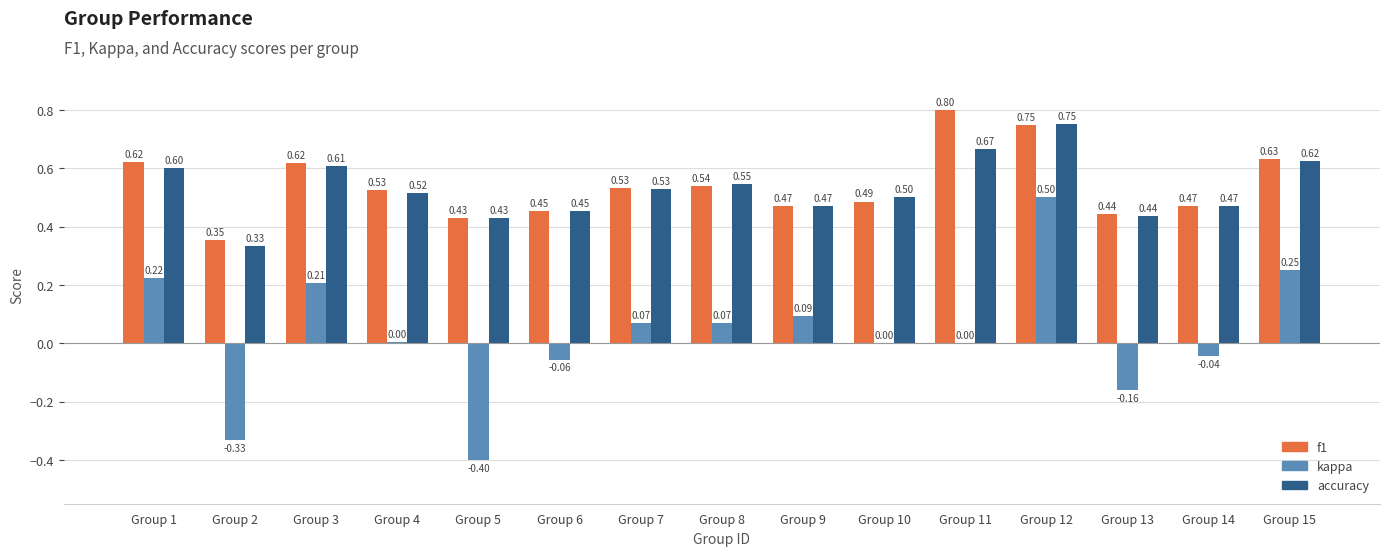

At which category is the sum across all series the highest?

Group 12